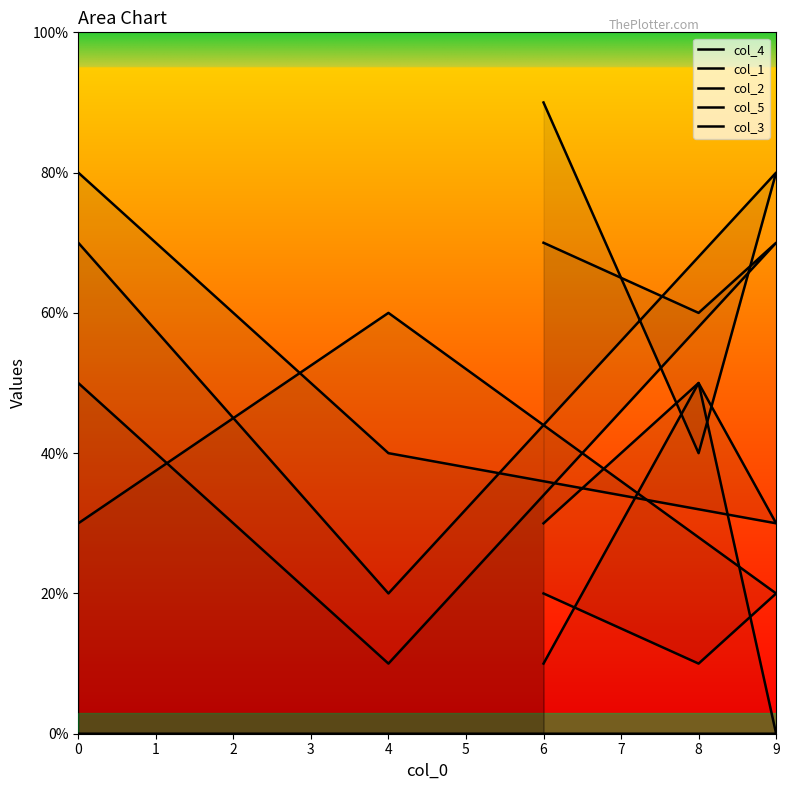

How many times do col_4 and col_2 cross each other?

2